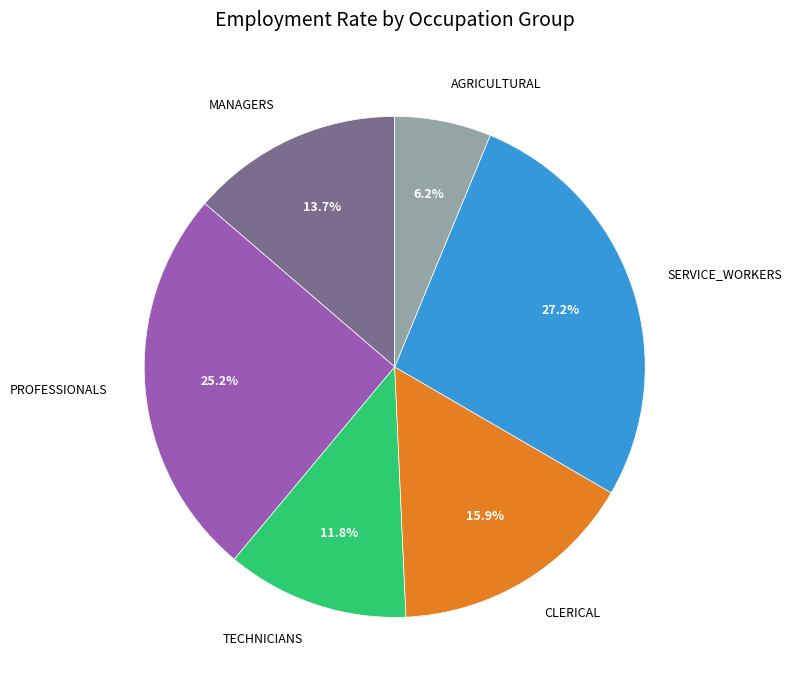

Is the sum of PROFESSIONALS and MANAGERS greater than half?

No